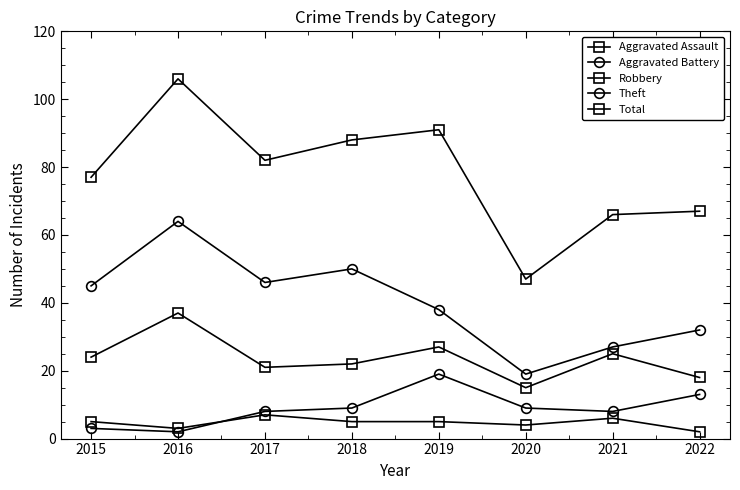

At which category does the chart reach its minimum across all series?

2022